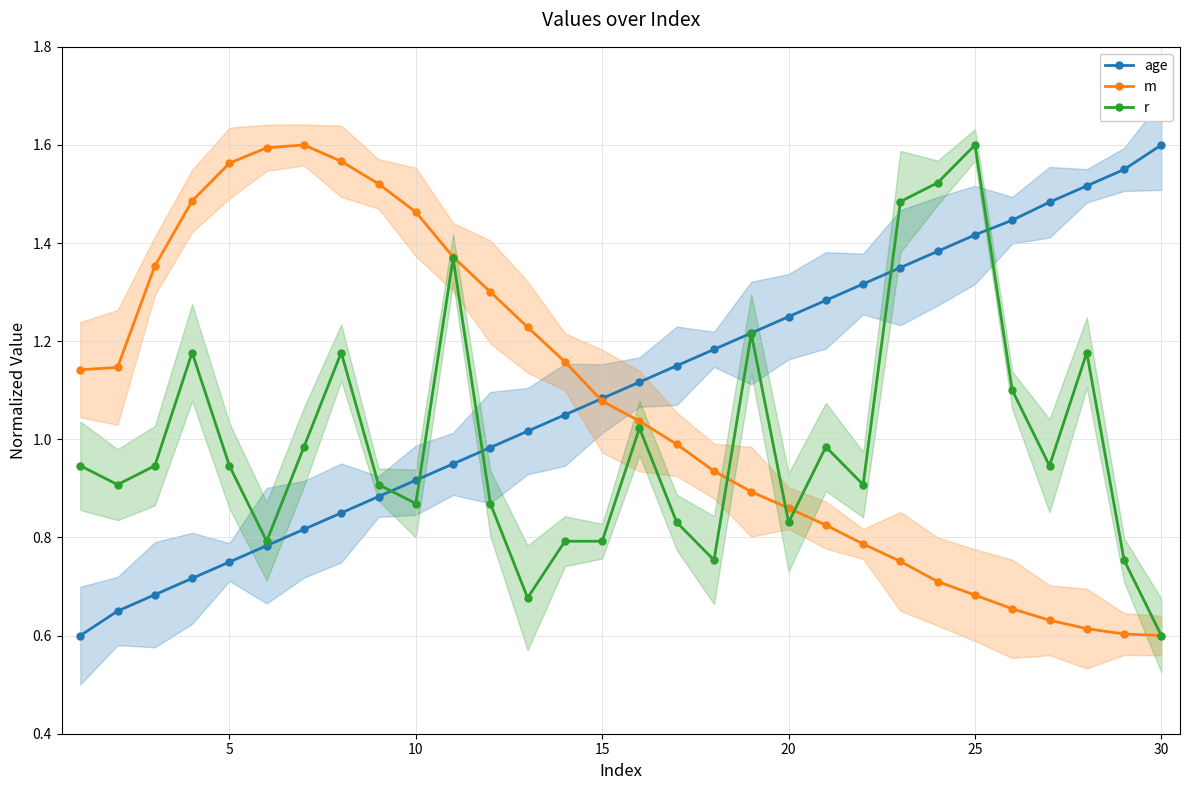

The r series shows 0.3 at 15. True or false?

False